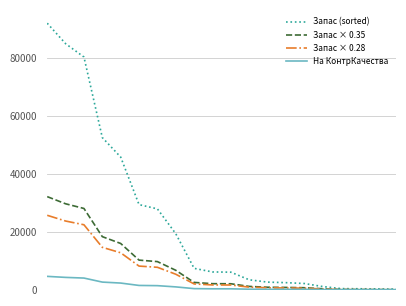

How many distinct data groups are displayed?

4